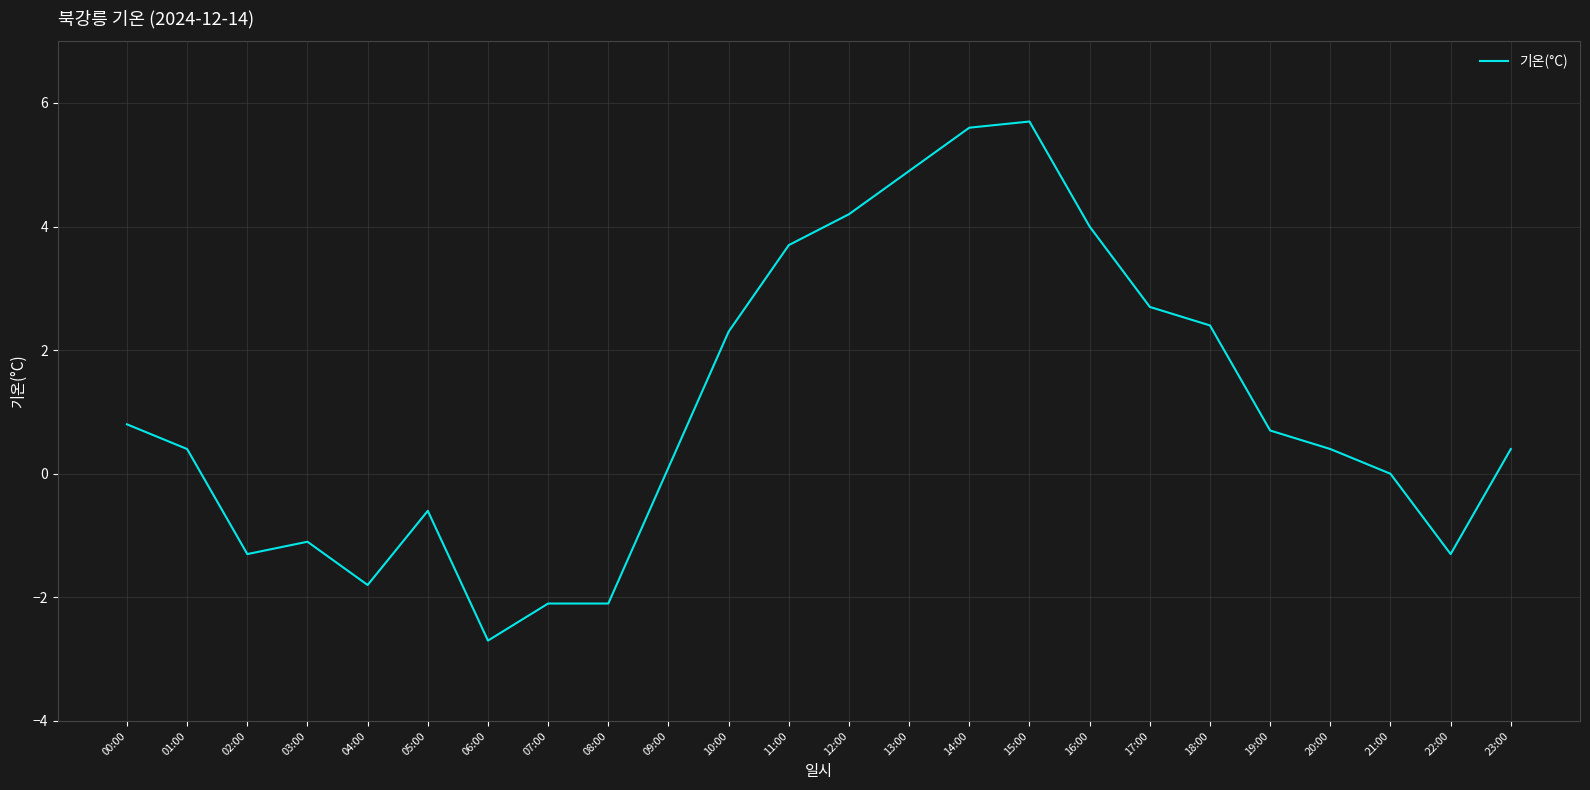

What is the change in value from 12:00 to 15:00?

+1.5